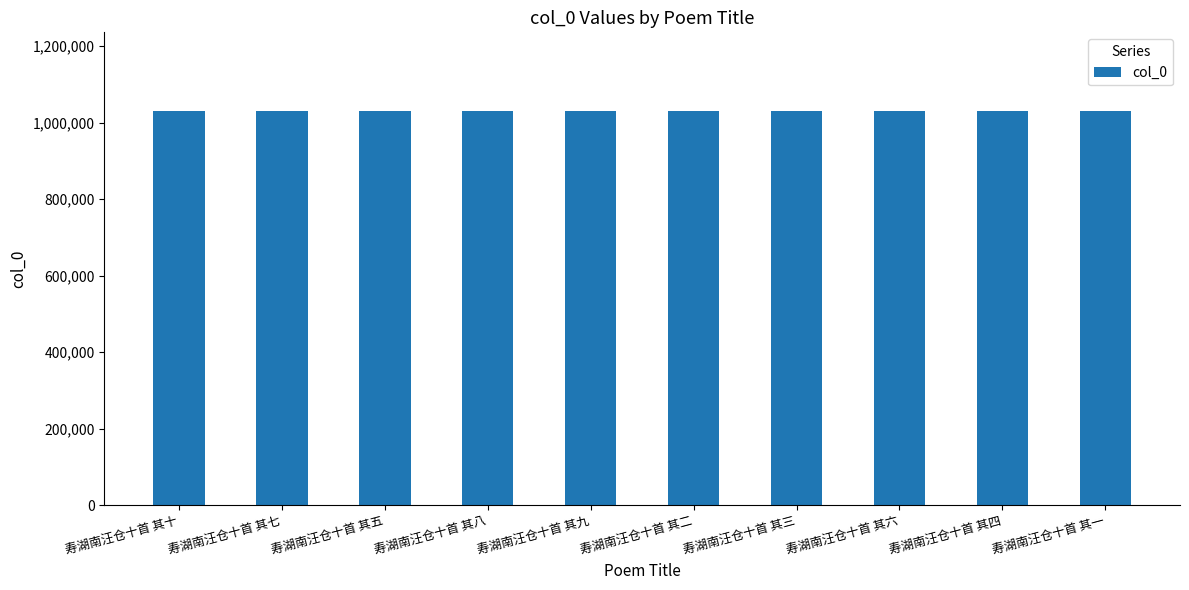

What is the greatest value displayed?

1029748